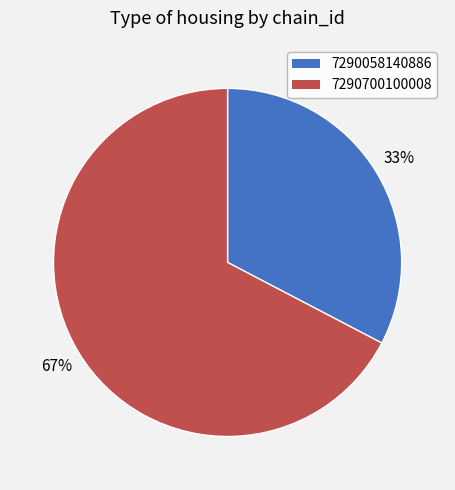

Is there any slice that represents more than half of the pie?

Yes